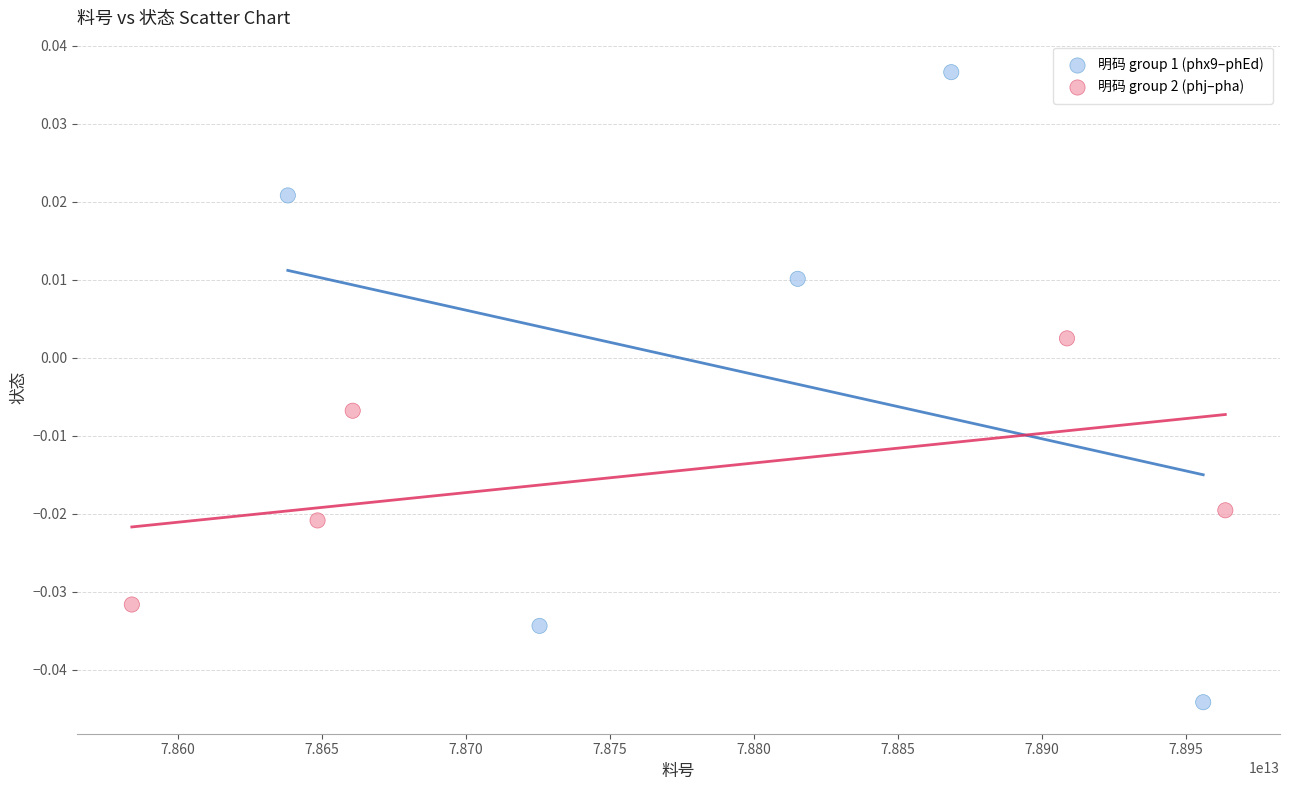

Which series contains the highest Y value?

明码 group 1 (phx9–phEd)